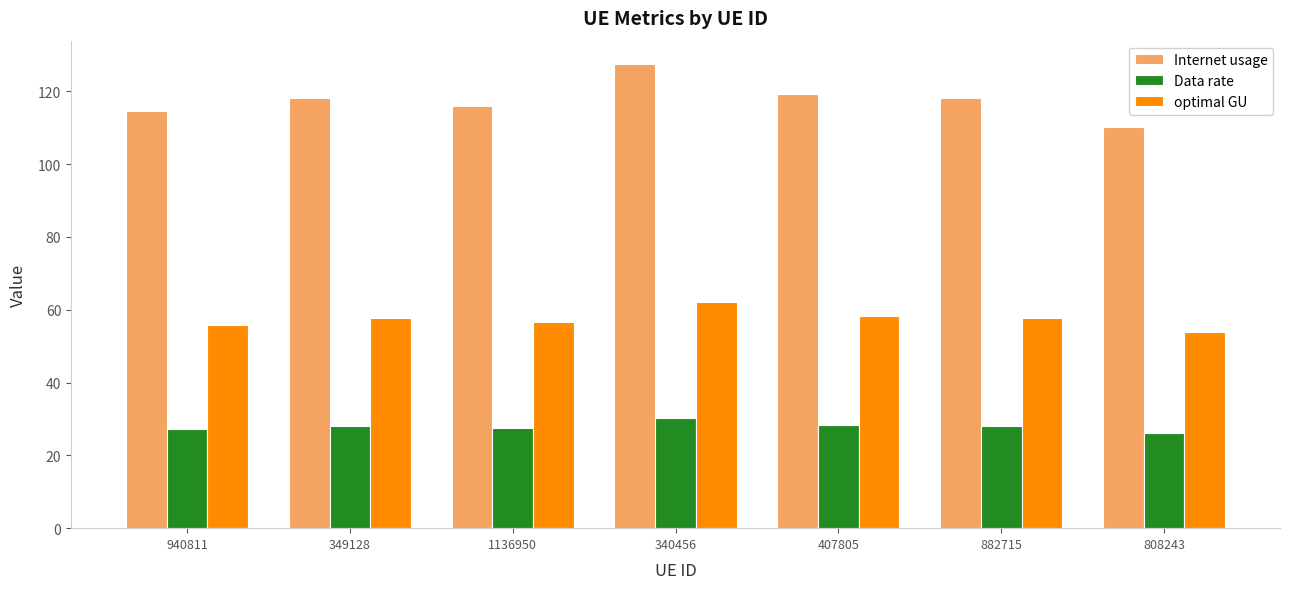

Rank the series by their average value, from lowest to highest.

Data rate, optimal GU, Internet usage